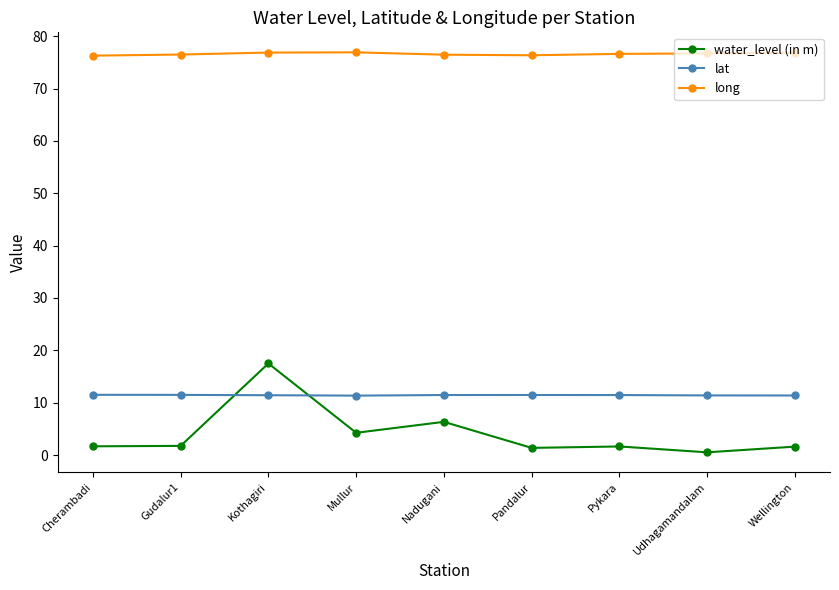

True or false: long and lat intersect in this chart.

False